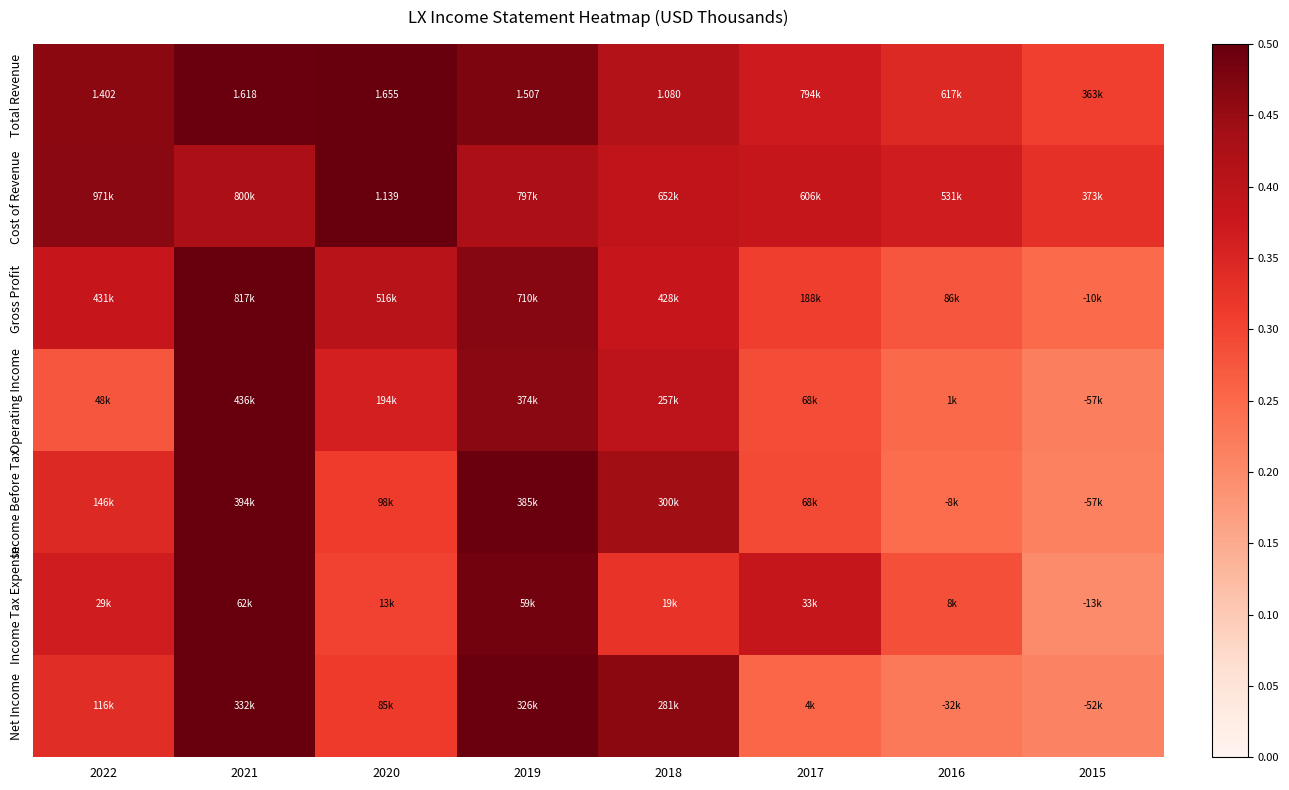

Which series has the largest total across all categories?

Total Revenue